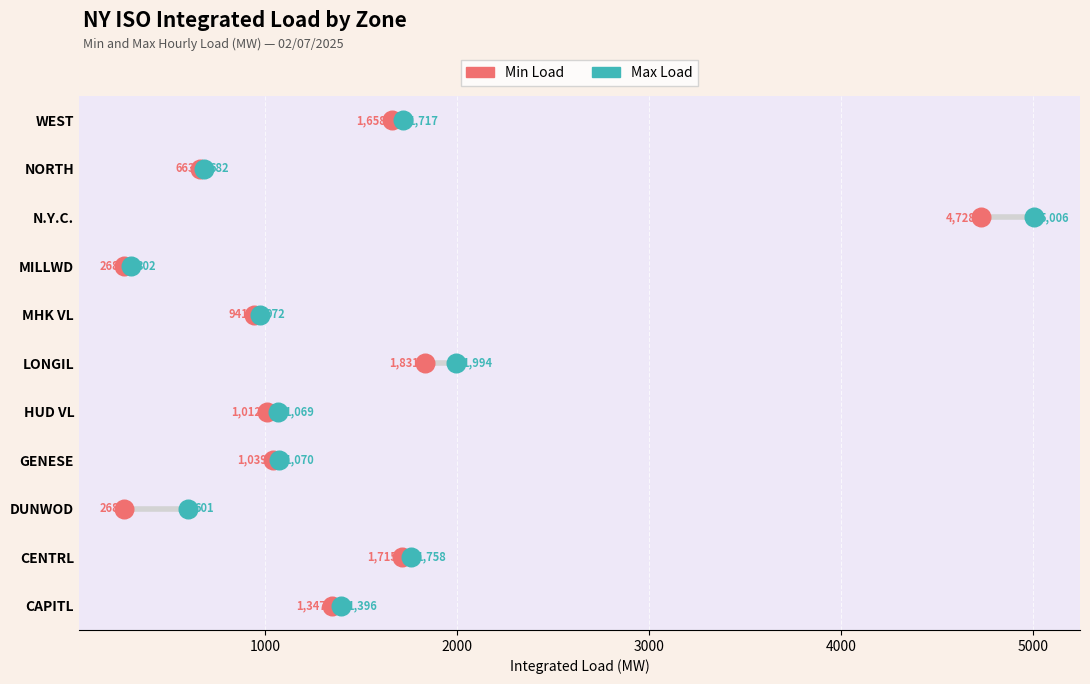

What are all the series names shown in the legend?

Min Load, Max Load